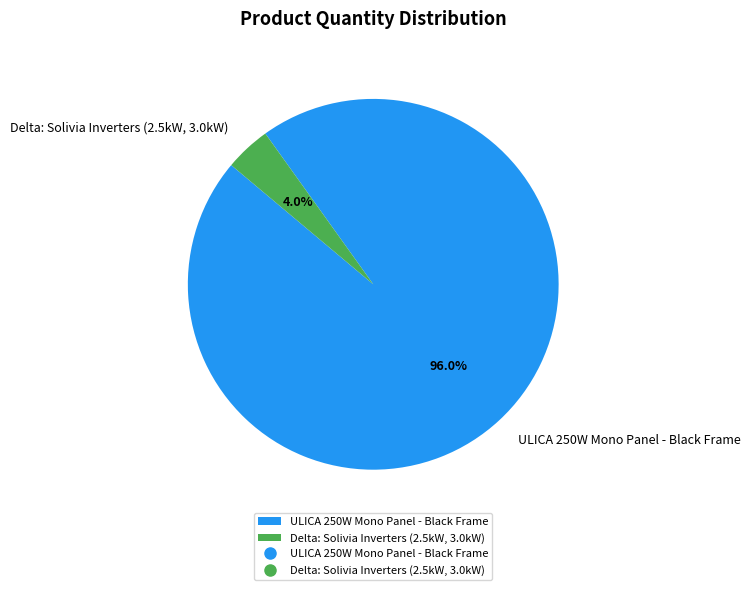

Is the sum of Delta: Solivia Inverters (2.5kW, 3.0kW) and ULICA 250W Mono Panel - Black Frame greater than half?

Yes